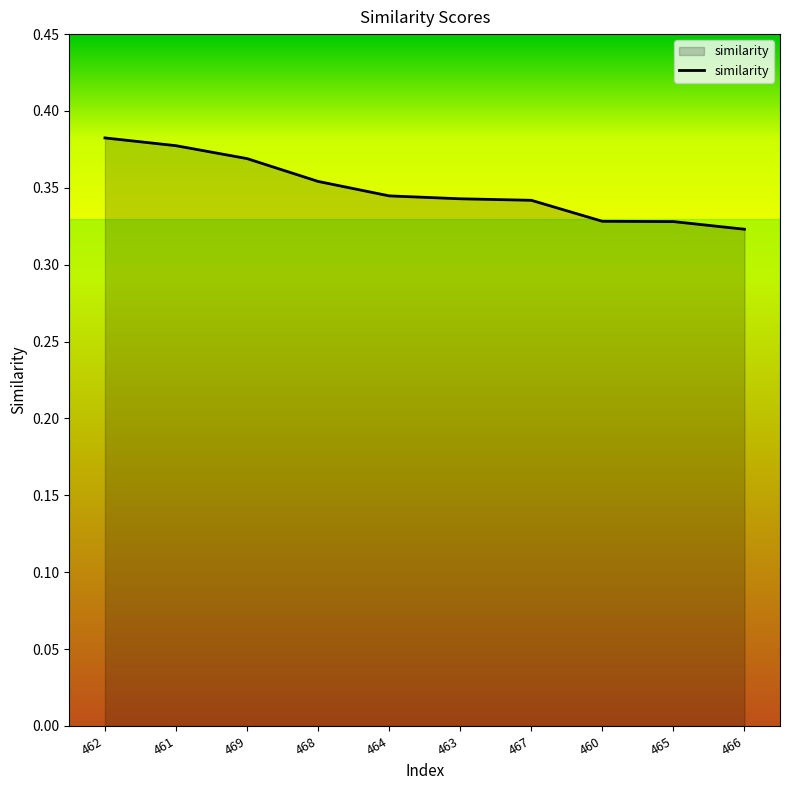

The chart shows a value of 0.1 at 466. True or false?

False